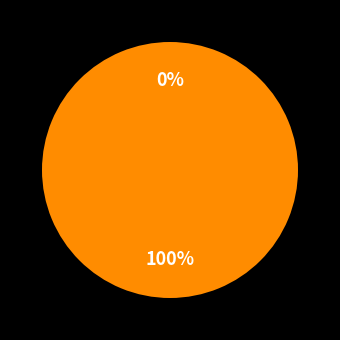

Which has a higher value, 1 or 0?

1